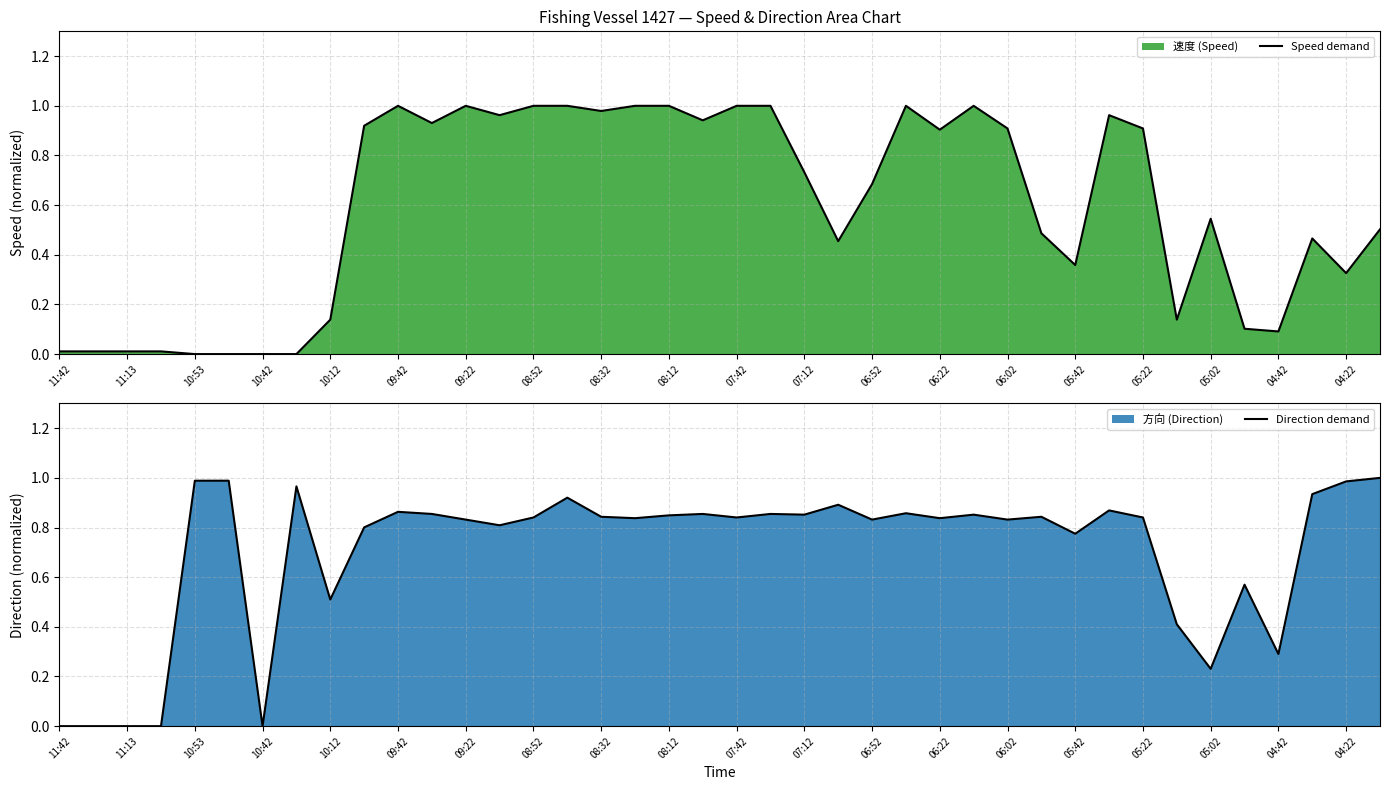

The value of Speed demand at 05:22 is 1.4. True or false?

False